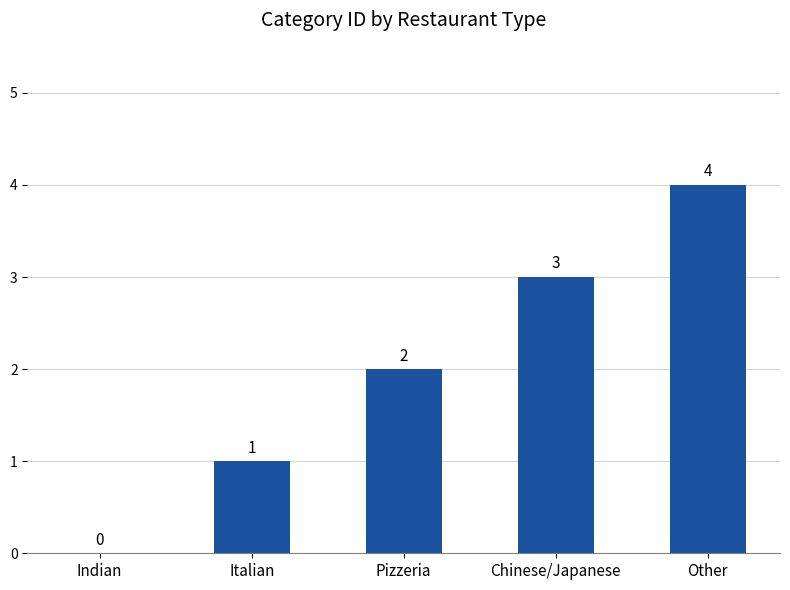

Reading left to right, what are all the values shown in this chart?

0	1	2	3	4